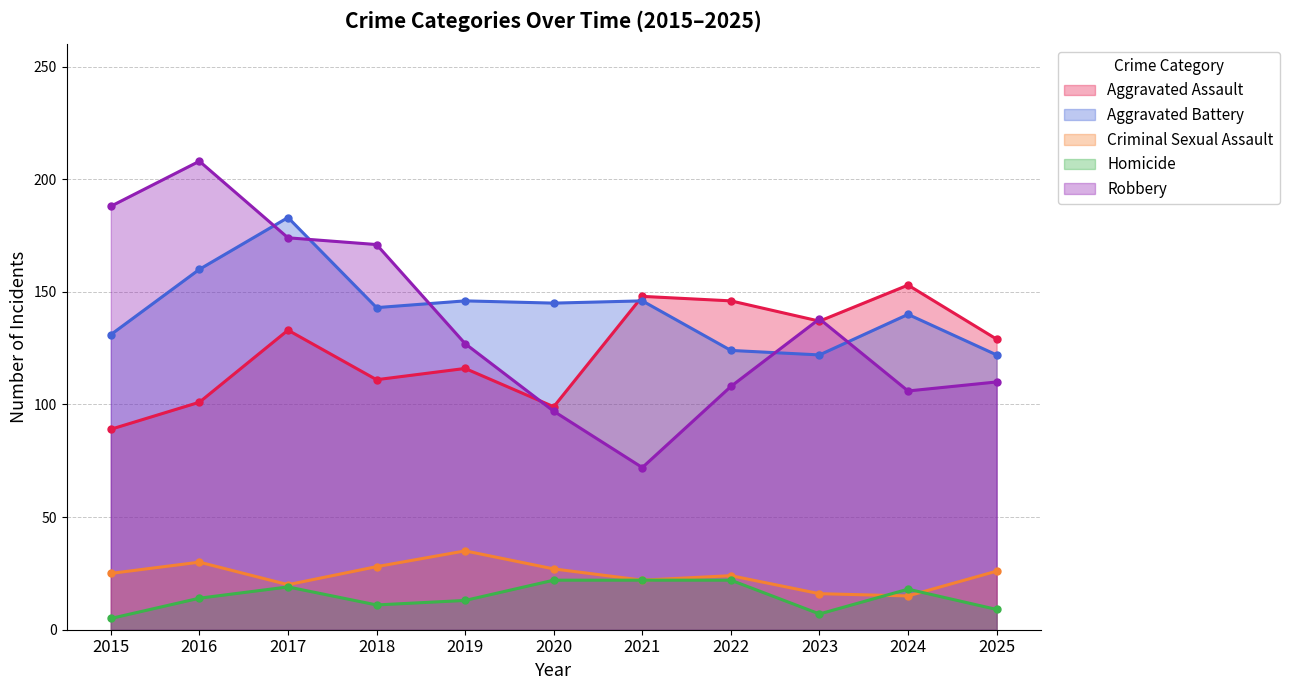

Rank the series by their maximum value, from highest to lowest.

Robbery, Aggravated Battery, Aggravated Assault, Criminal Sexual Assault, Homicide